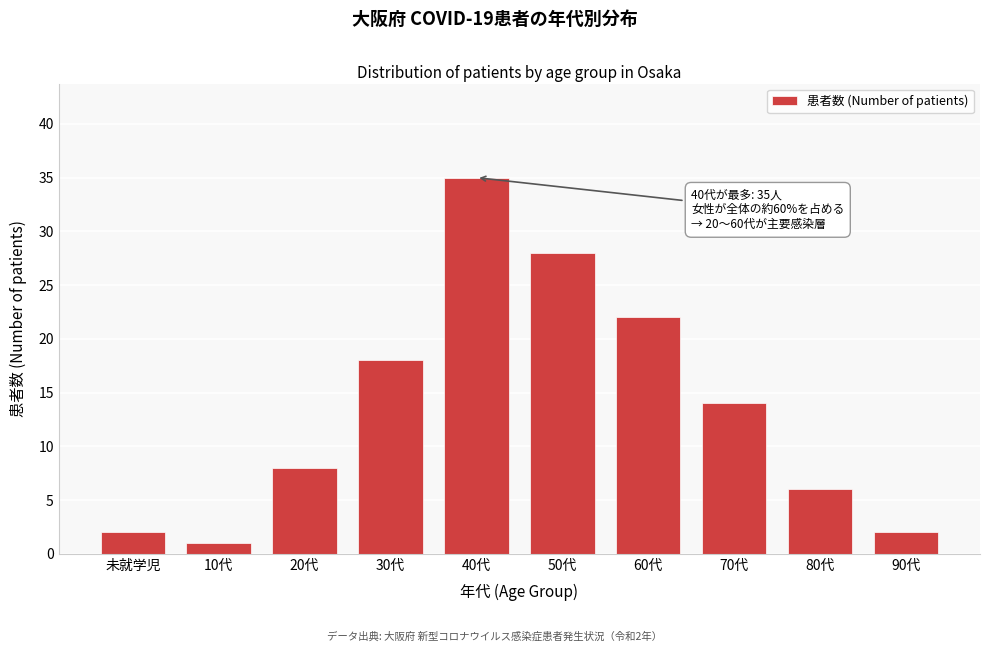

Reading left to right, extract all data points from this chart.

2	1	8	18	35	28	22	14	6	2